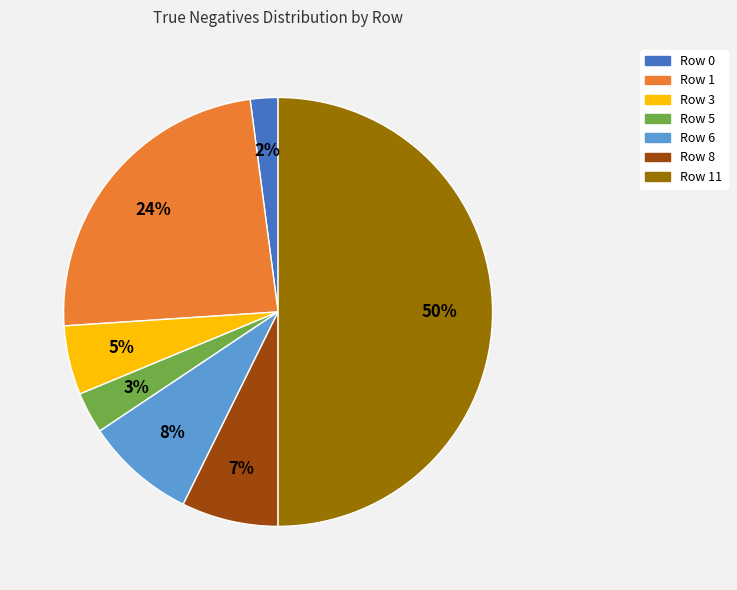

True or false: Row 3 accounts for 11% of the total.

False